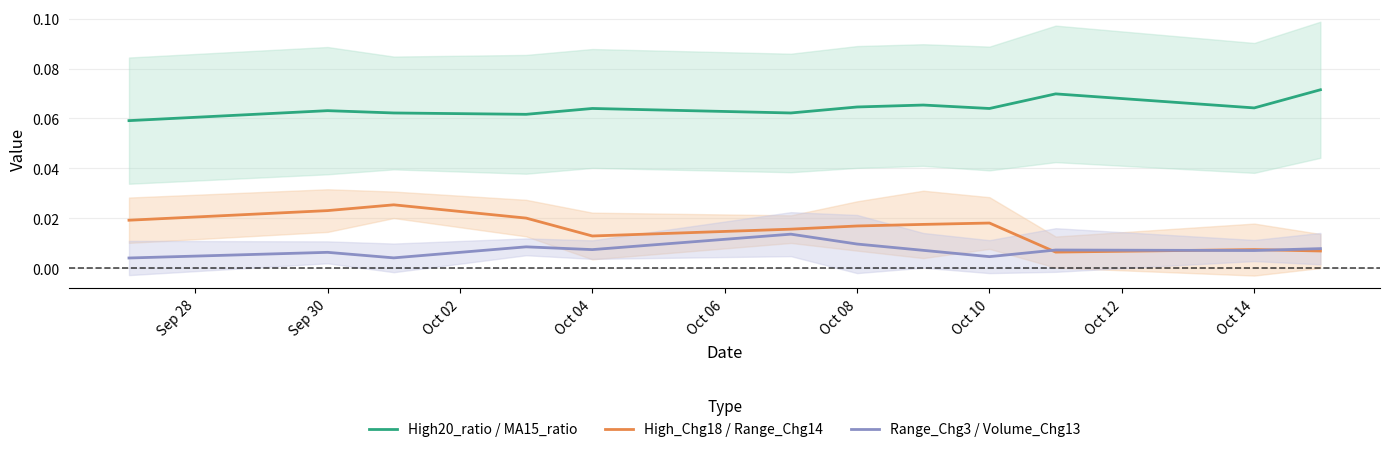

True or false: High_Chg18 / Range_Chg14 and High20_ratio / MA15_ratio intersect in this chart.

False